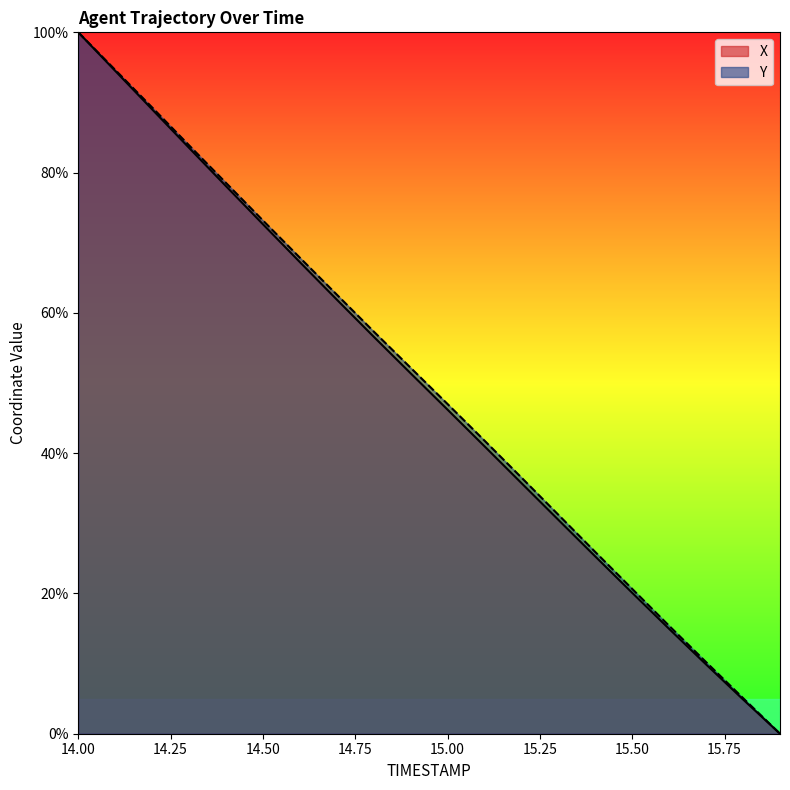

How many lines are shown in the chart?

2